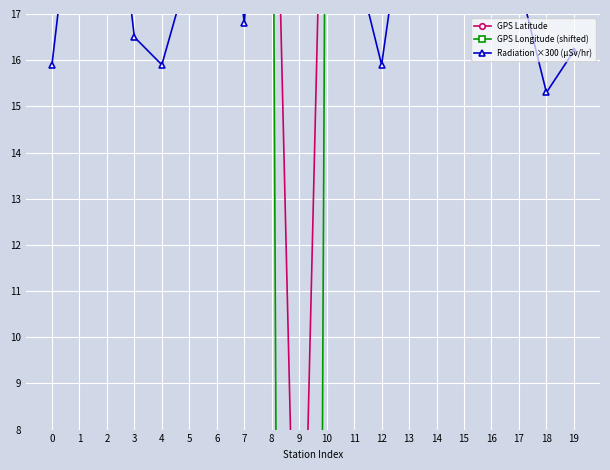

Rank the series by their maximum value, from lowest to highest.

Radiation ×300 (μSv/hr), GPS Latitude, GPS Longitude (shifted)